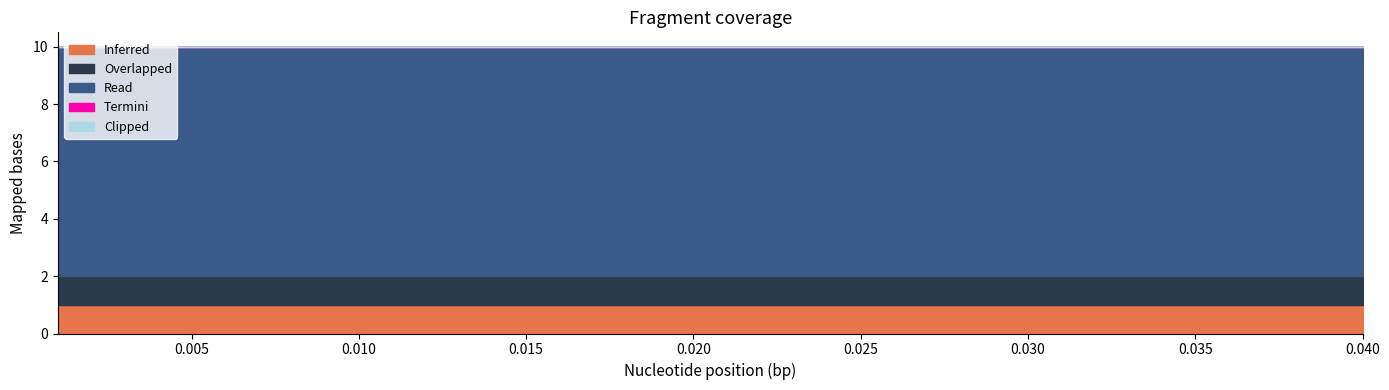

What is the difference between the highest and lowest values at 6?

8